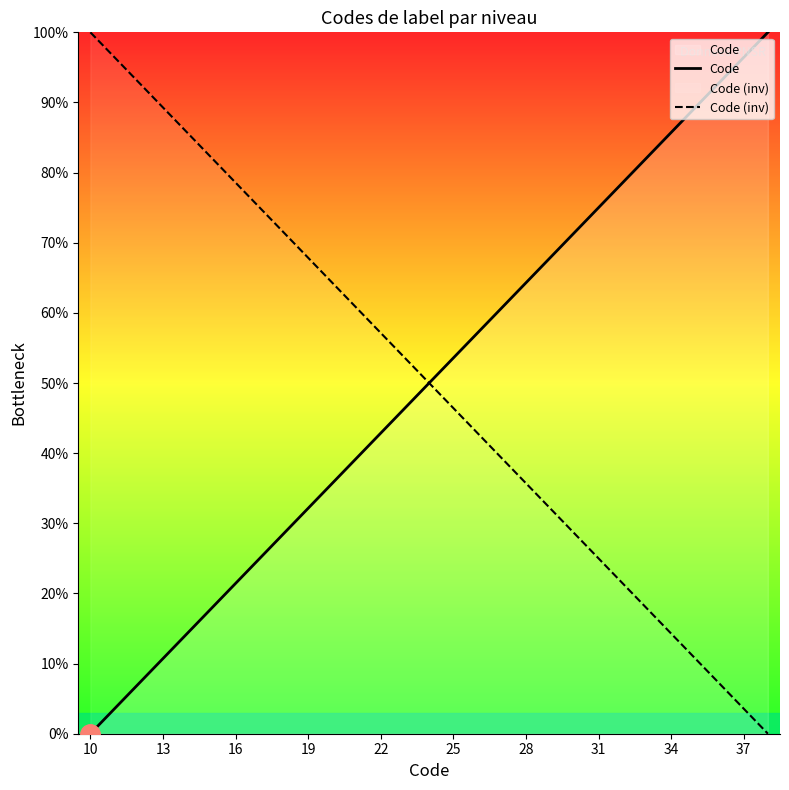

True or false: Code (inv) has a value of 46.4 at 25.

True